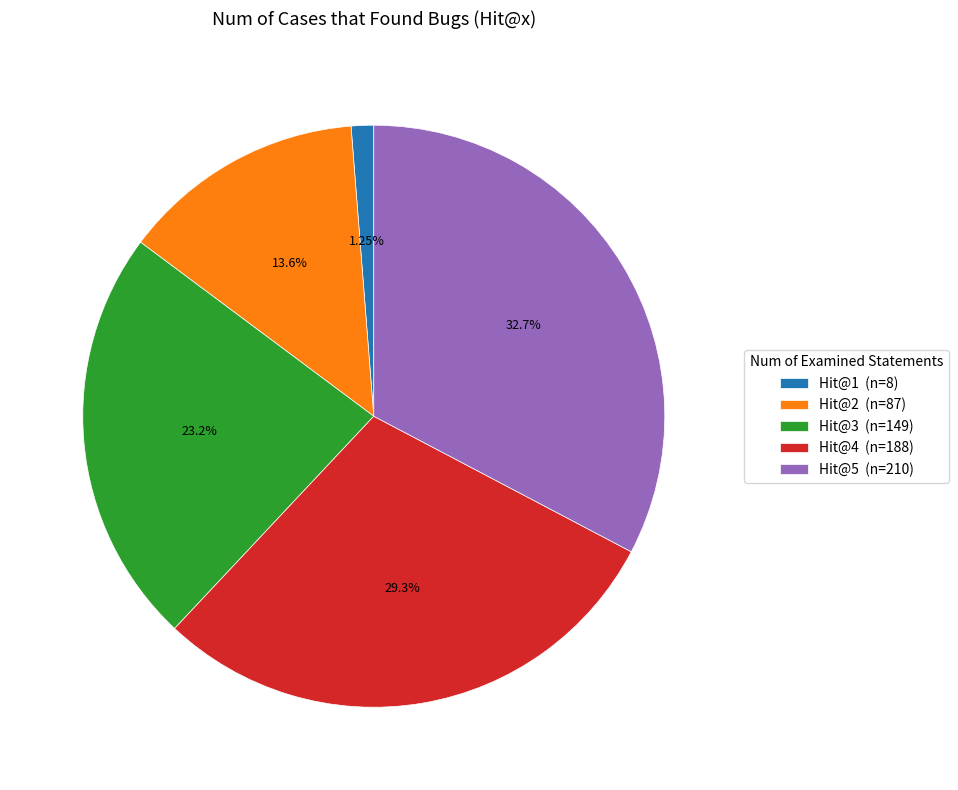

Count the number of slices in the pie.

5